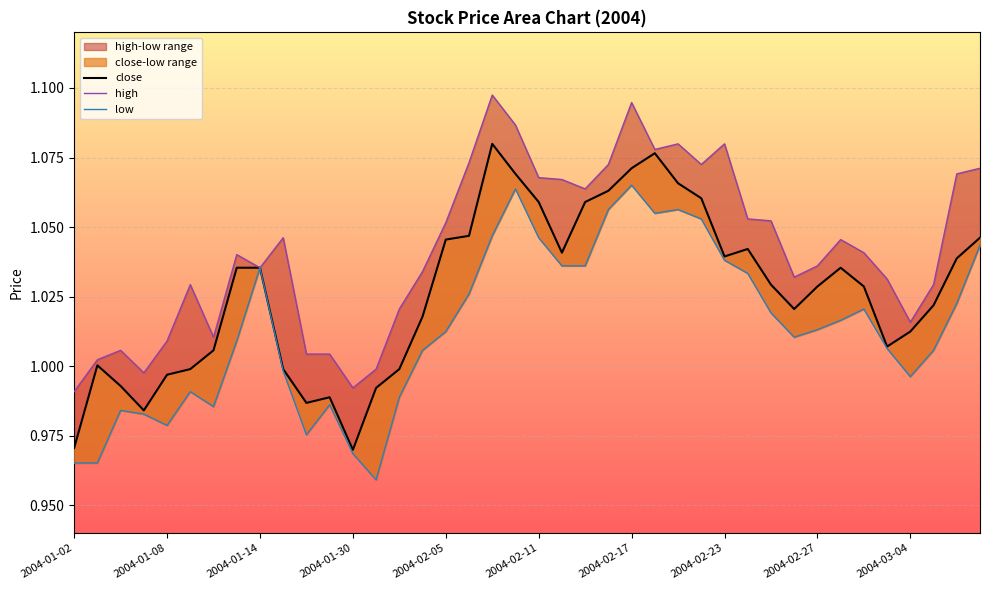

At which label does close reach its peak?

18